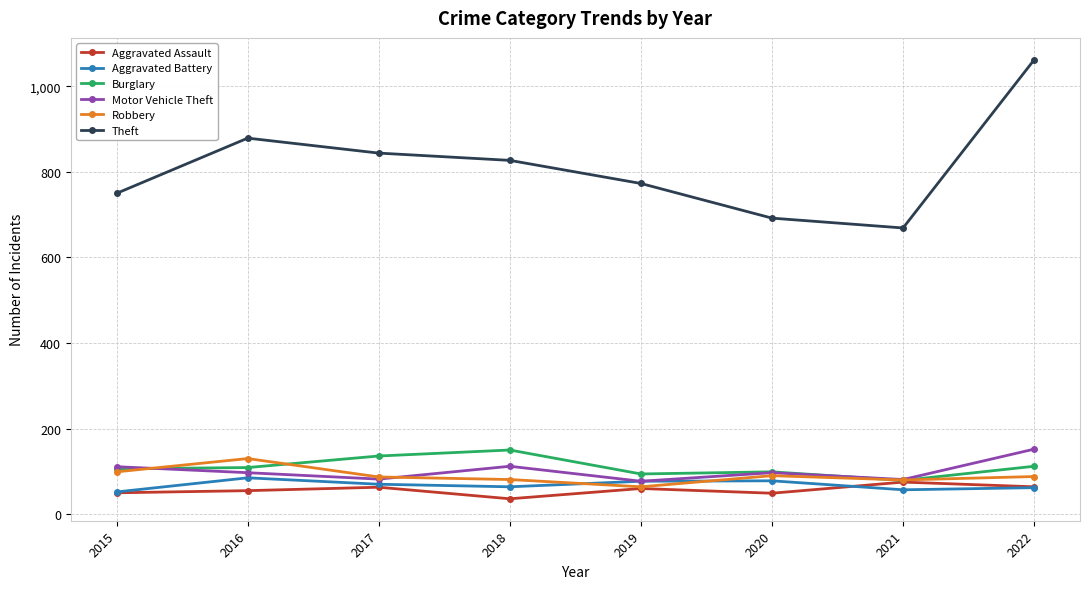

True or false: Motor Vehicle Theft has more than 0 interior local peaks.

True